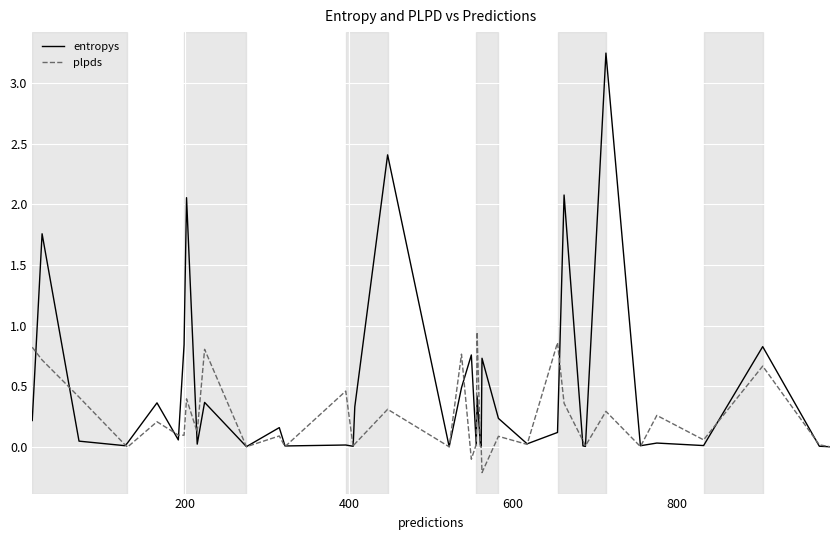

What is the difference between the maximum and minimum values in the entropys series?

3.2